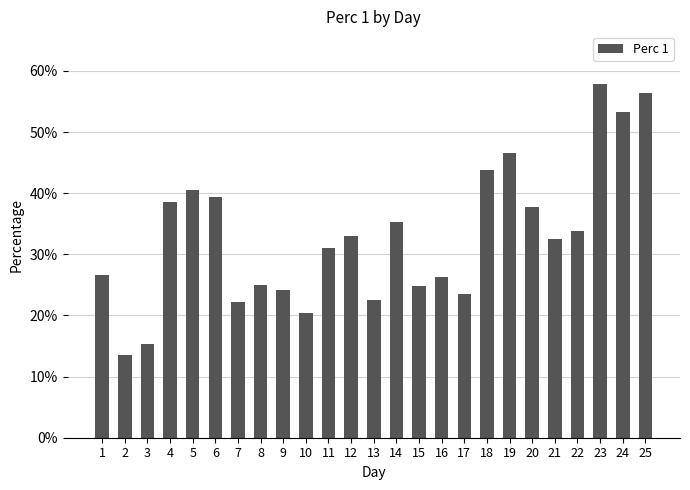

List the labels in order of value, largest first.

23, 25, 24, 19, 18, 5, 6, 4, 20, 14, 22, 12, 21, 11, 1, 16, 8, 15, 9, 17, 13, 7, 10, 3, 2